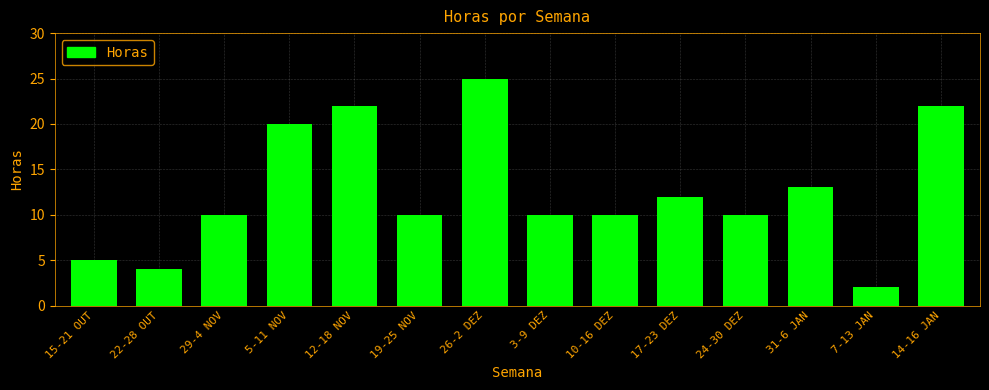

Are the bars grouped side by side (vs. stacked)?

No